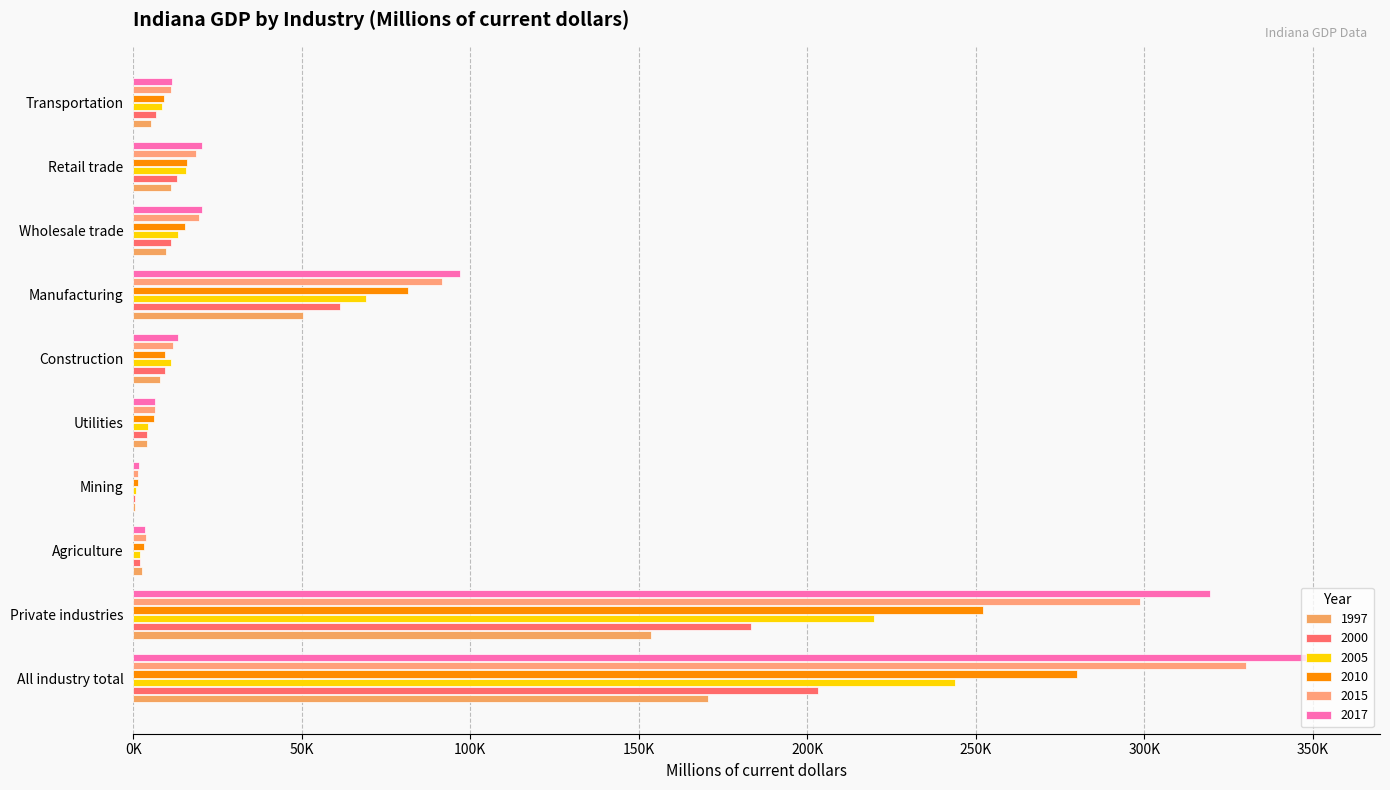

Between Retail trade and All industry total, which is larger?

All industry total